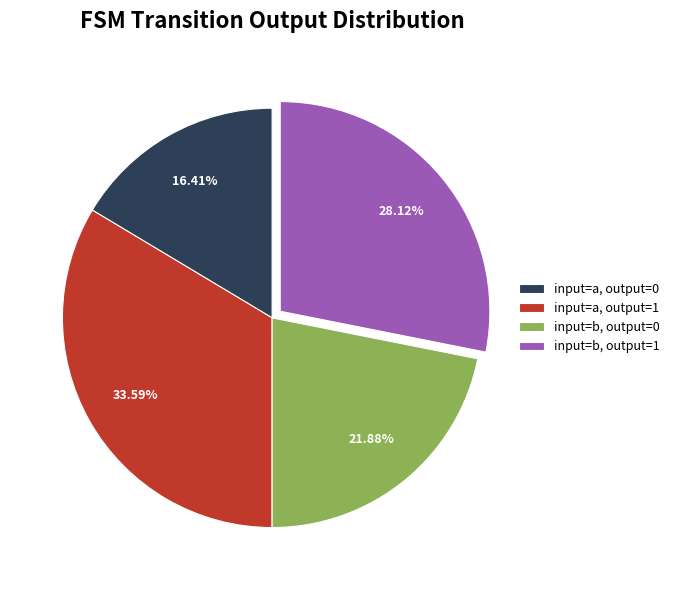

What is the largest slice in the pie chart?

input=a, output=1